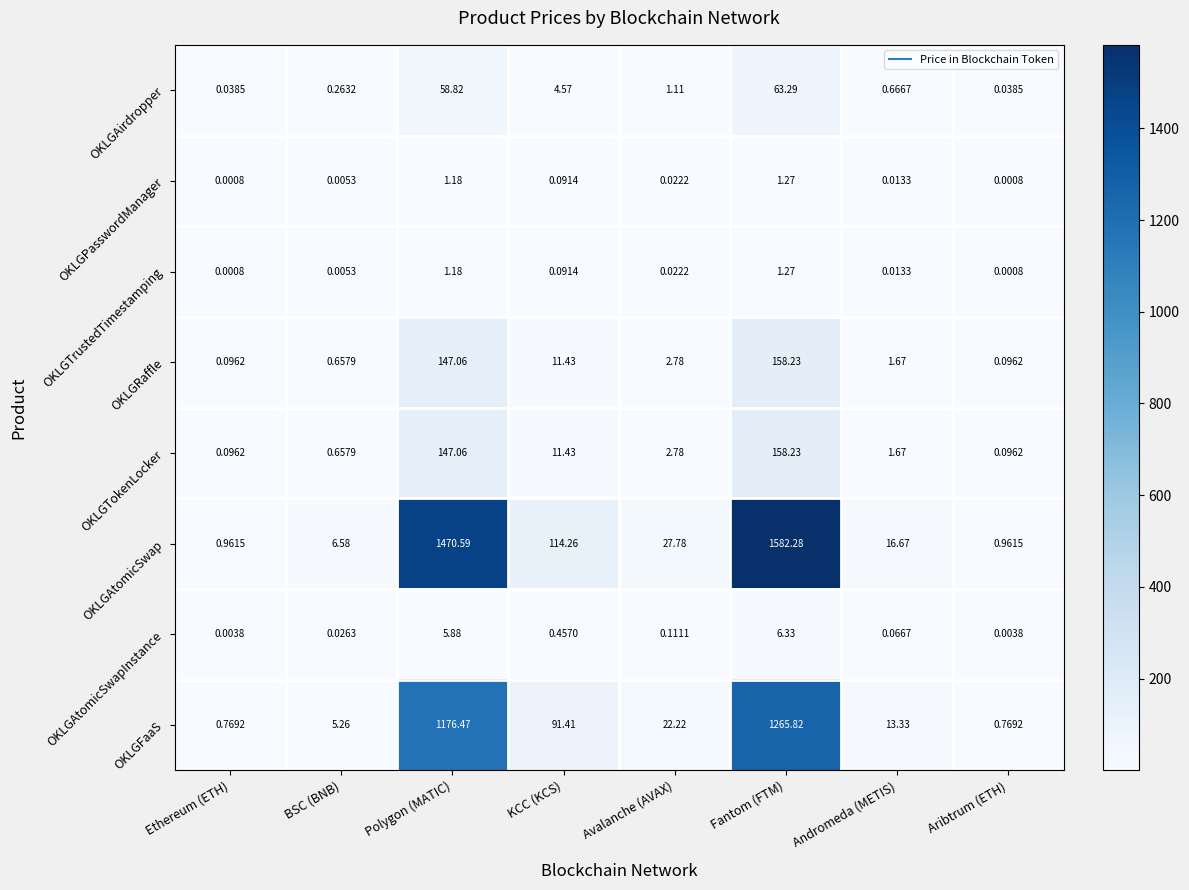

Which series has the largest range (max minus min)?

OKLGAtomicSwap